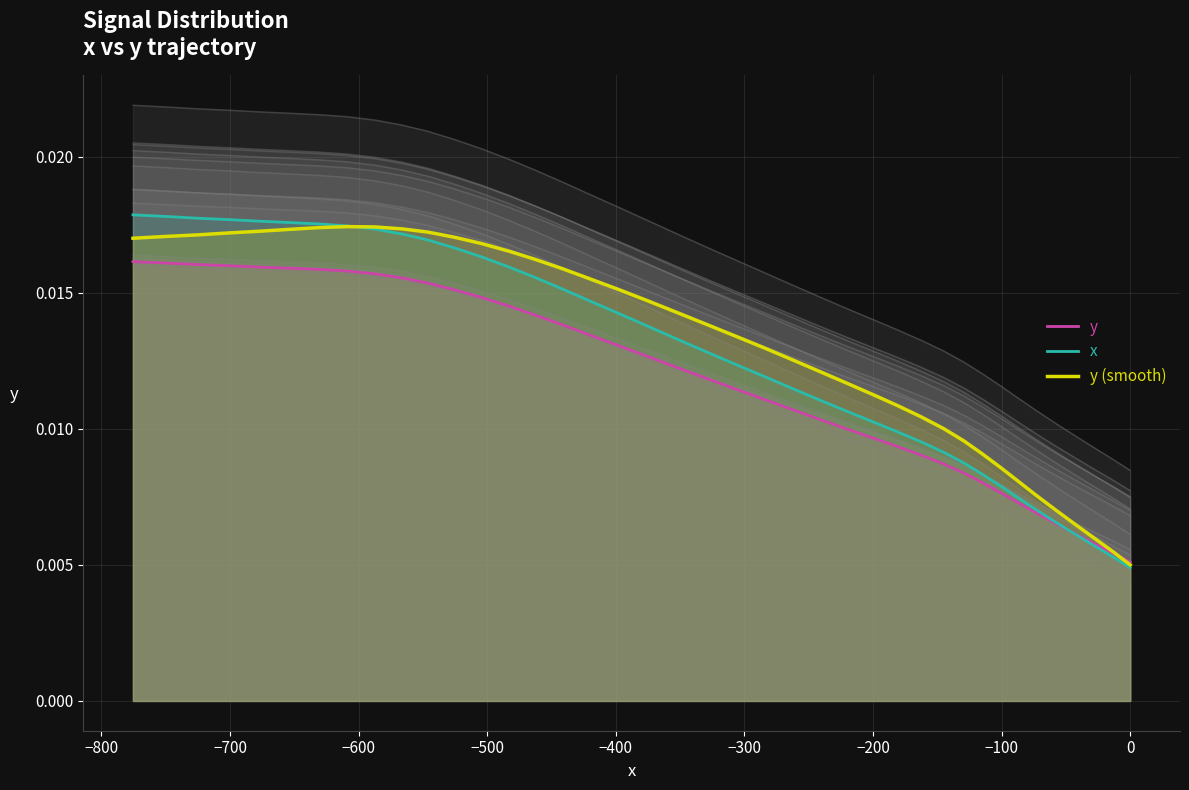

List the series in order of their overall mean, highest first.

y (smooth), x, y